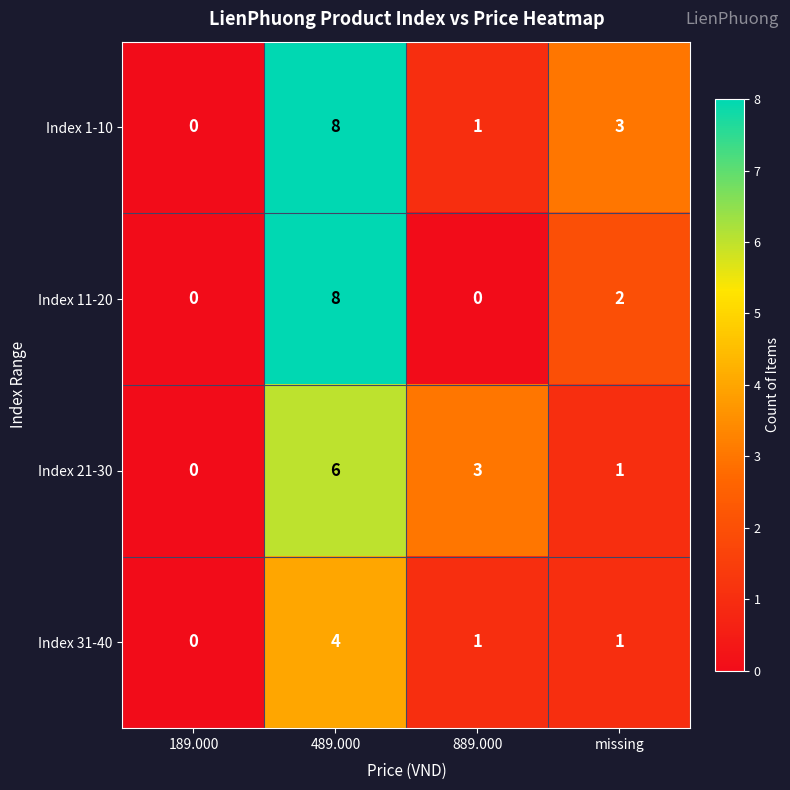

The value of Index 11-20 at missing is 2. True or false?

True